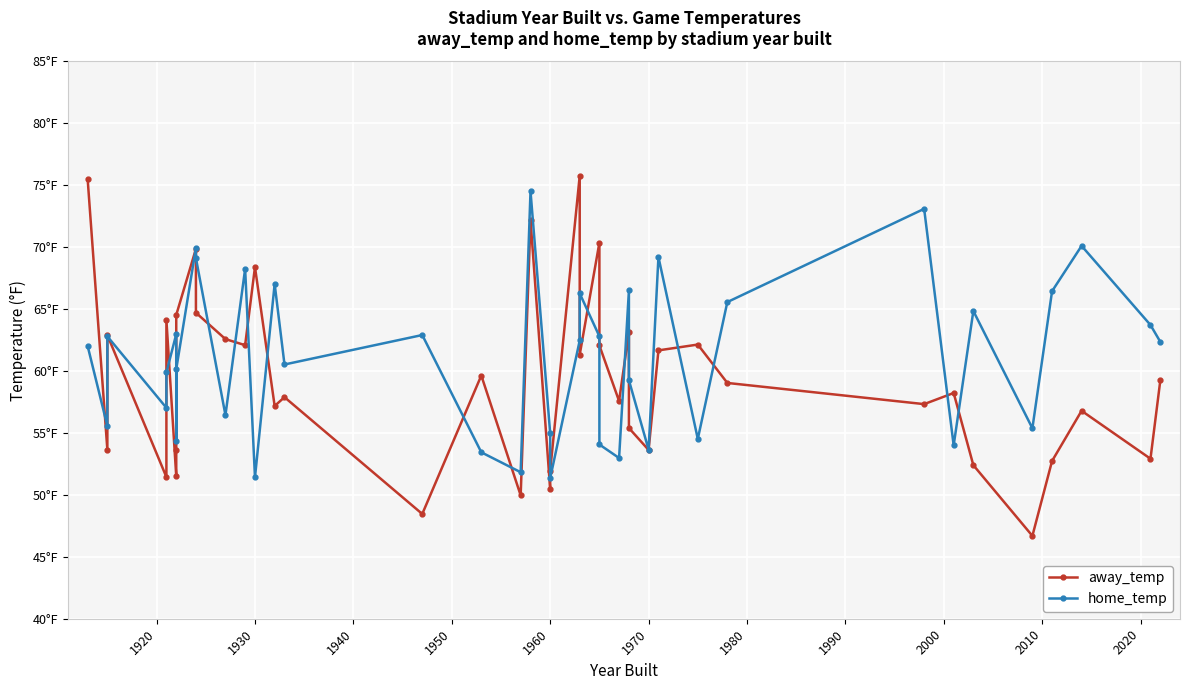

Read the away_temp value at 1970.

53.6